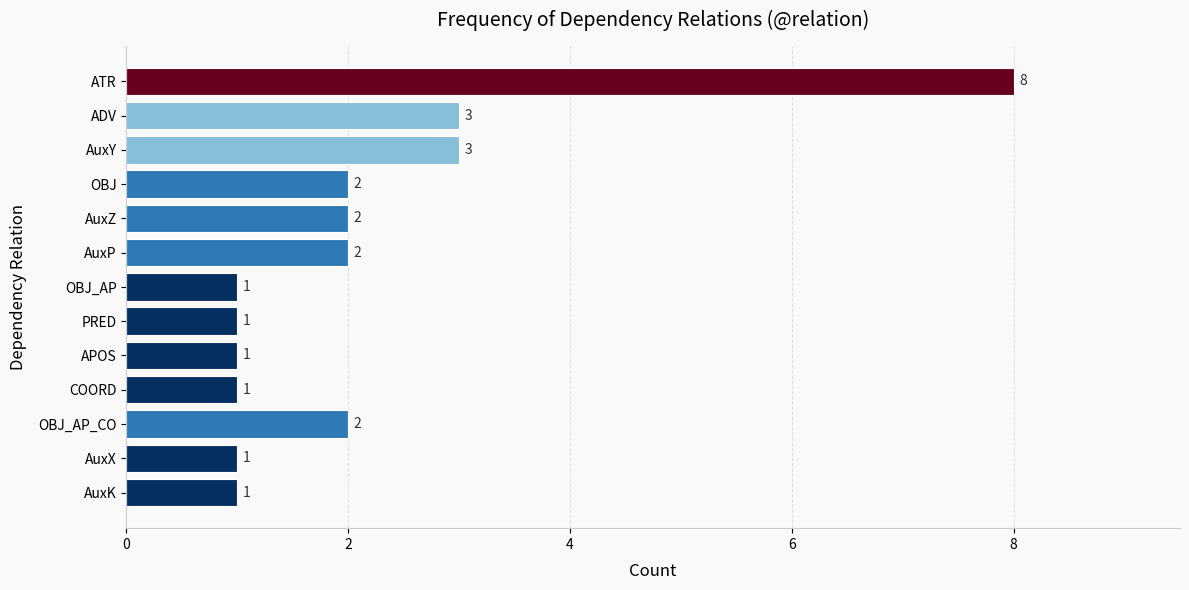

What is the smallest value displayed?

1